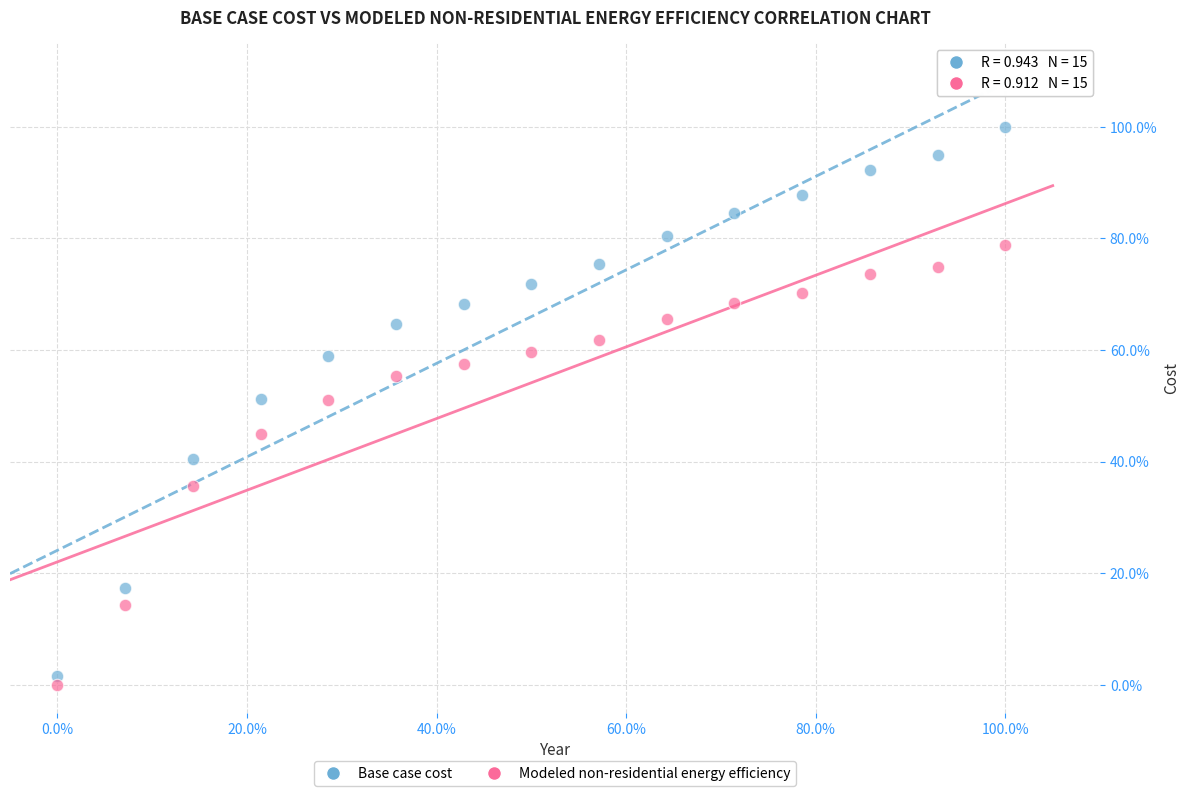

Which series reaches the maximum Y coordinate?

Base case cost